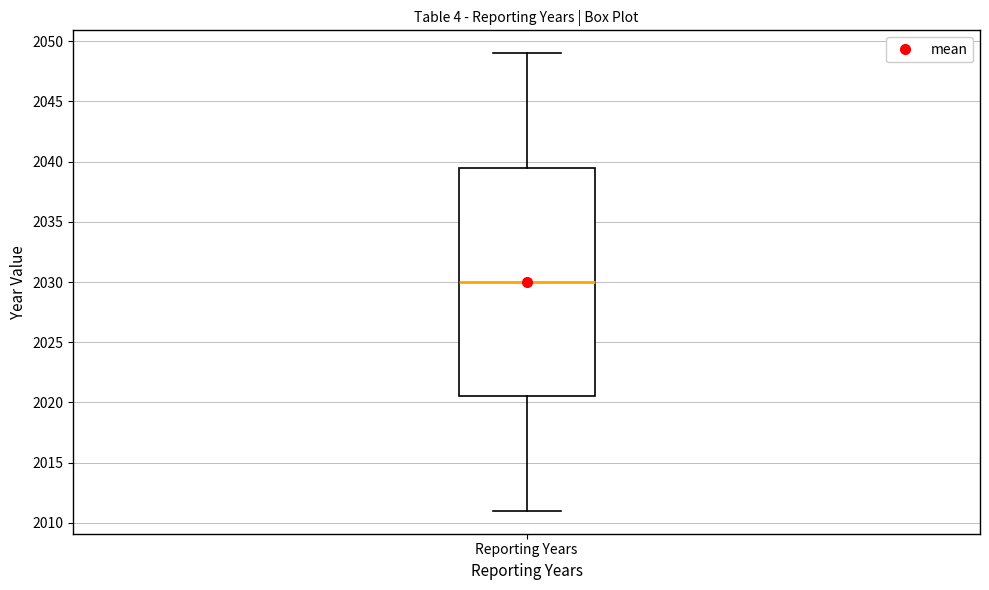

Where does the lower whisker of the box for Reporting Years end on the y-axis? The values are not printed on the chart, so give them approximately, as read against the axis.

2011.0